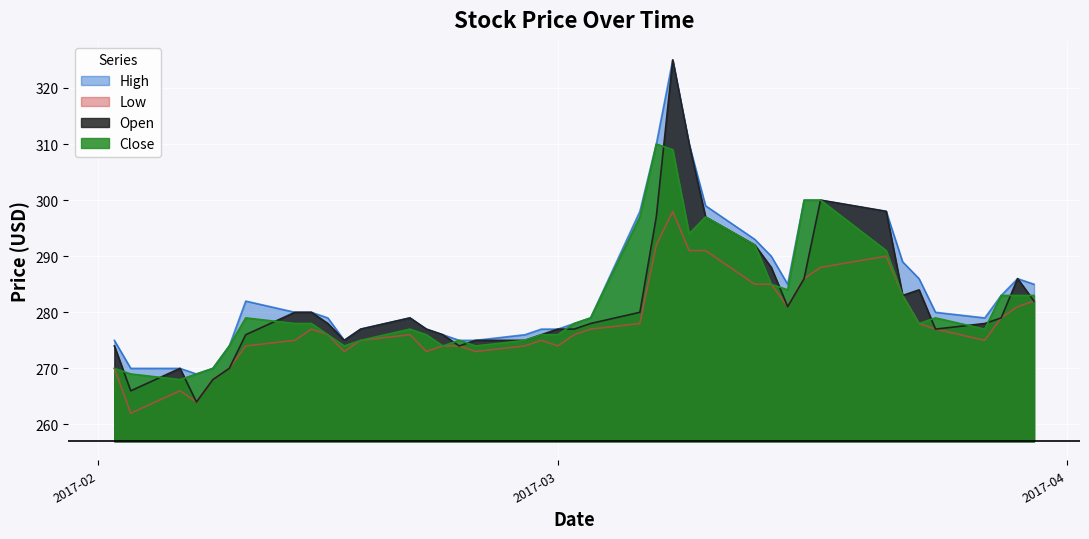

What is the greatest value displayed?

325